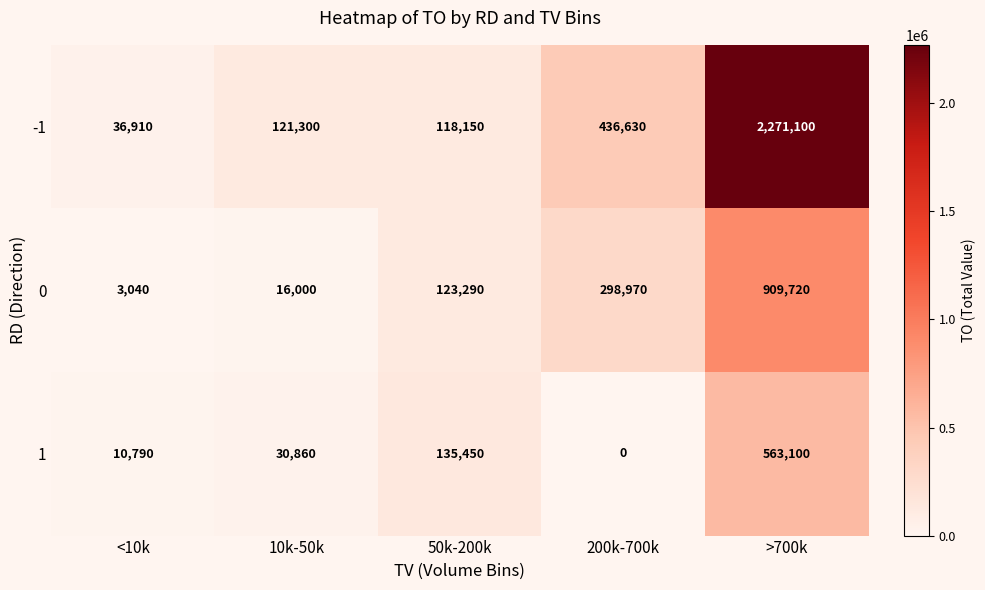

What is the sum of the -1 values at 200k-700k and >700k?

2707730